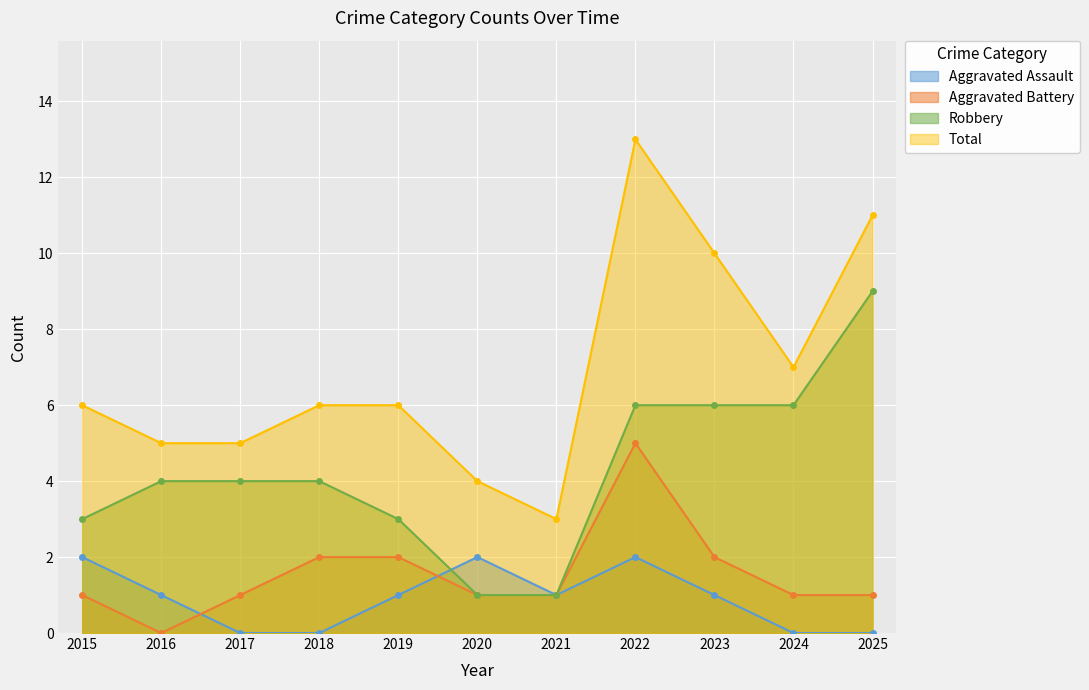

Count the Robbery values in the range 3 to 6.

8